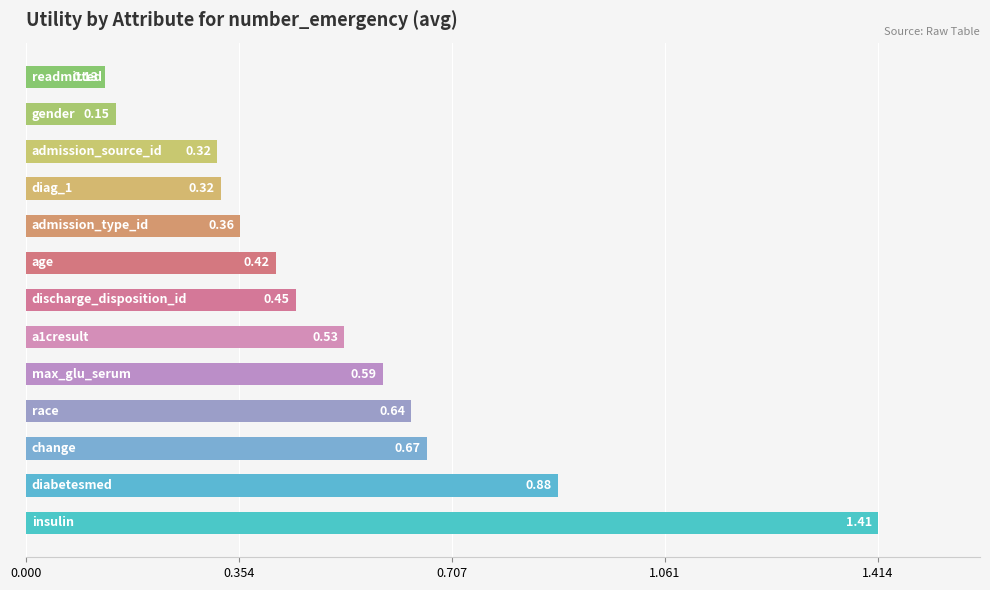

What is the sum of all values?

6.9